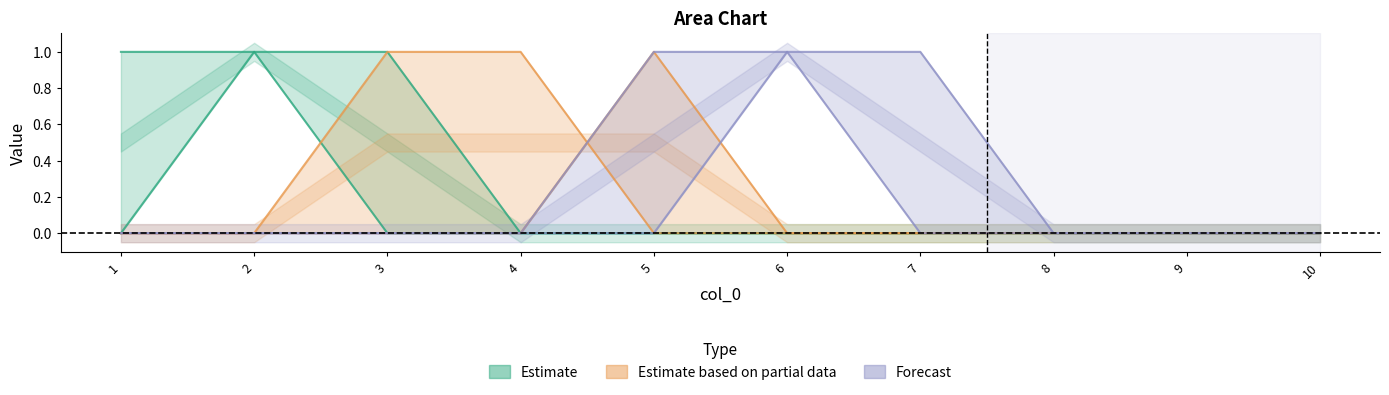

Which category has the lowest value in the 9 series?

1